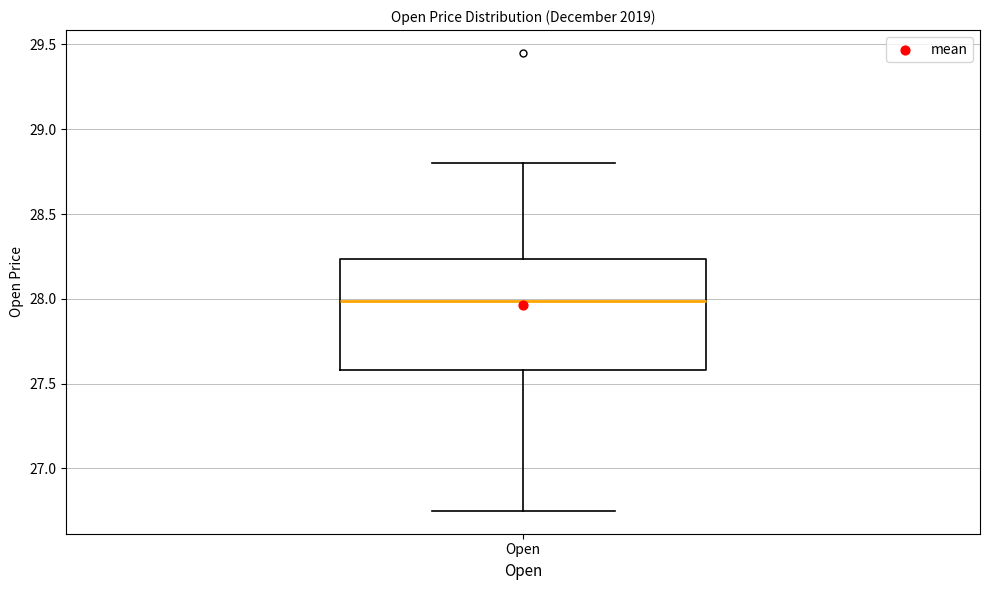

Where is the upper edge of the box for Open on the y-axis? The values are not printed on the chart, so give them approximately, as read against the axis.

28.25